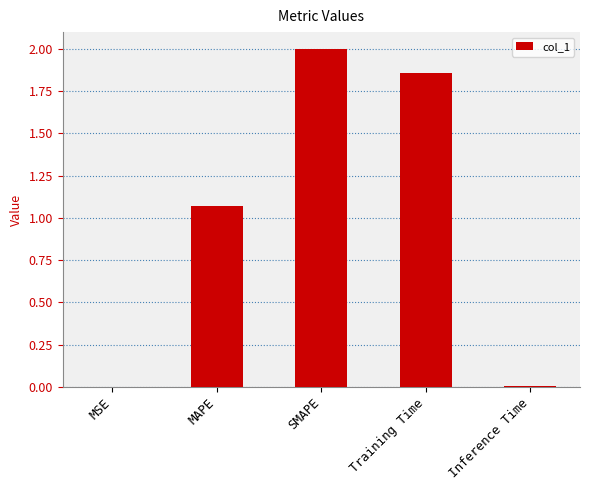

Where is the data nearest to the value 1?

MAPE